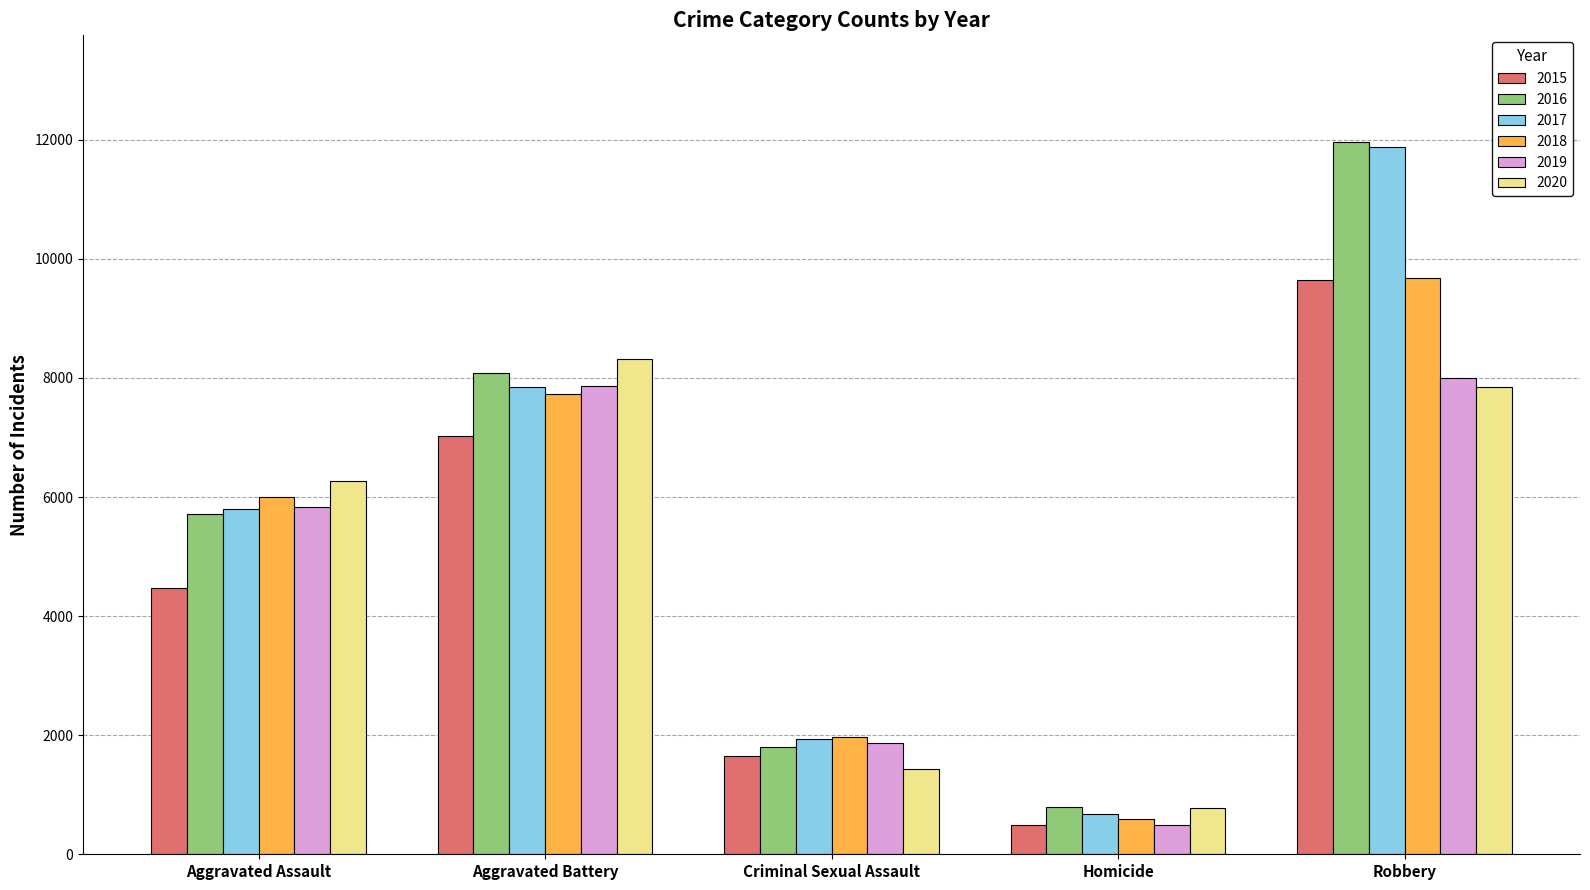

At which label does 2015 reach its peak?

Robbery